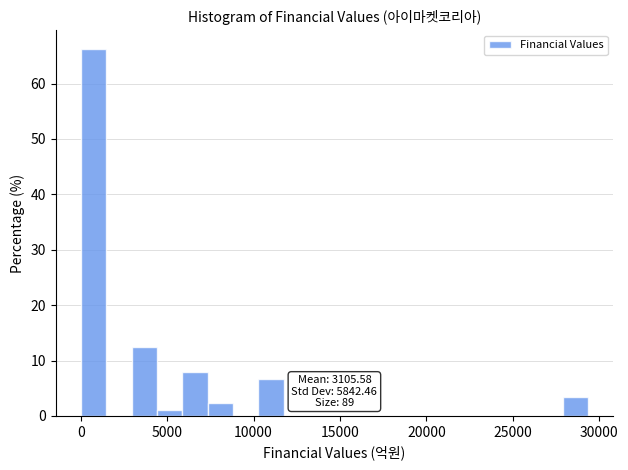

Read against the x-axis, roughly where is the centre of the tallest bar?

500